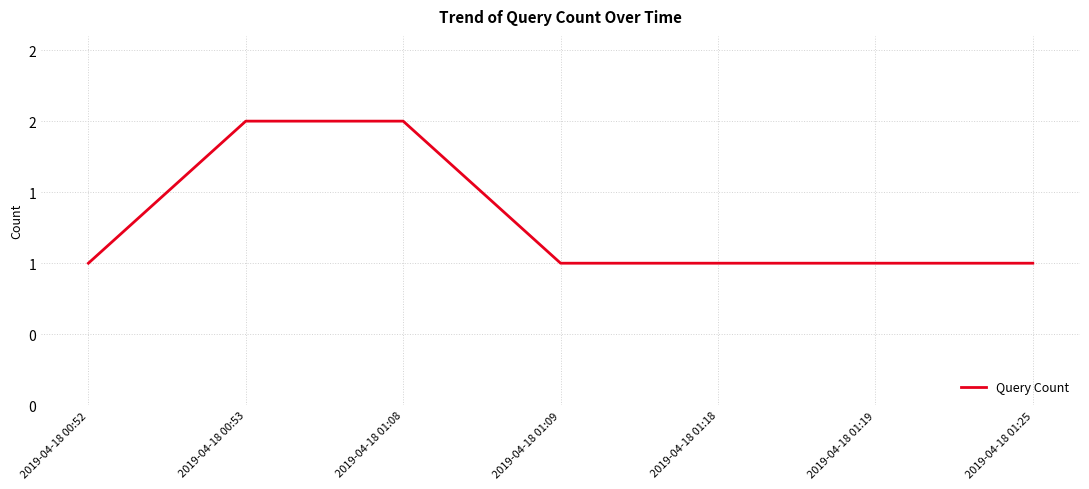

Which category has the lowest value across all series?

2019-04-18 00:52